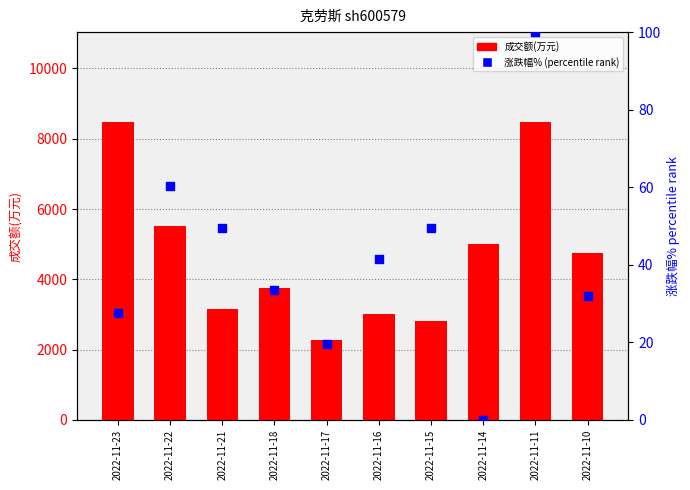

What are all the series names shown in the legend?

成交额(万元), 涨跌幅% (rank)